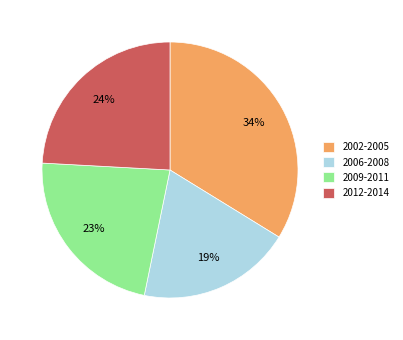

Rank the categories by value from highest to lowest.

2002-2005, 2012-2014, 2009-2011, 2006-2008